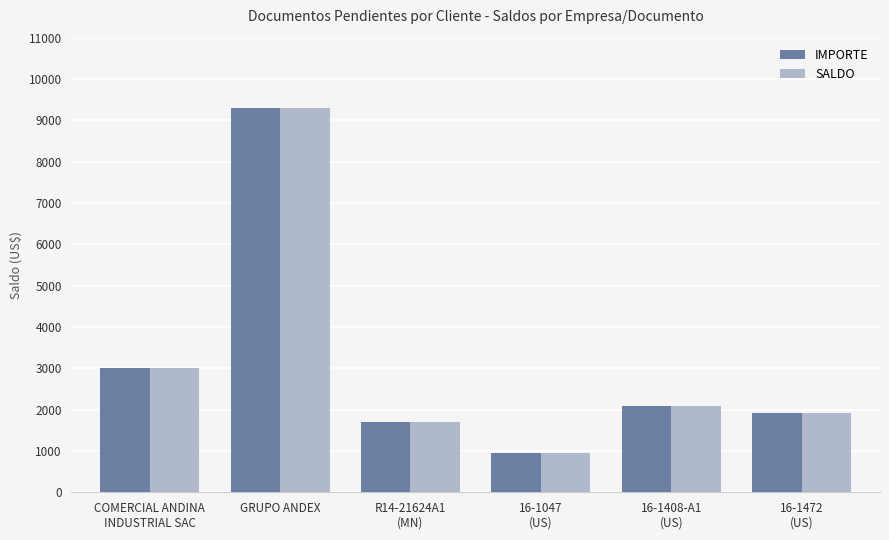

What position from the left is R14-21624A1
(MN)?

3